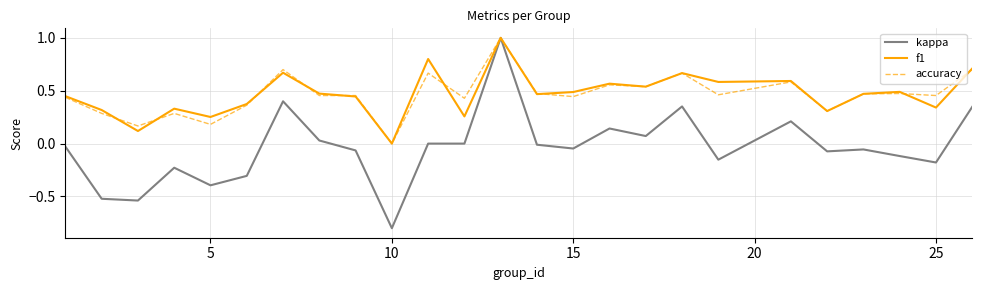

Does the chart have visible grid lines?

Yes